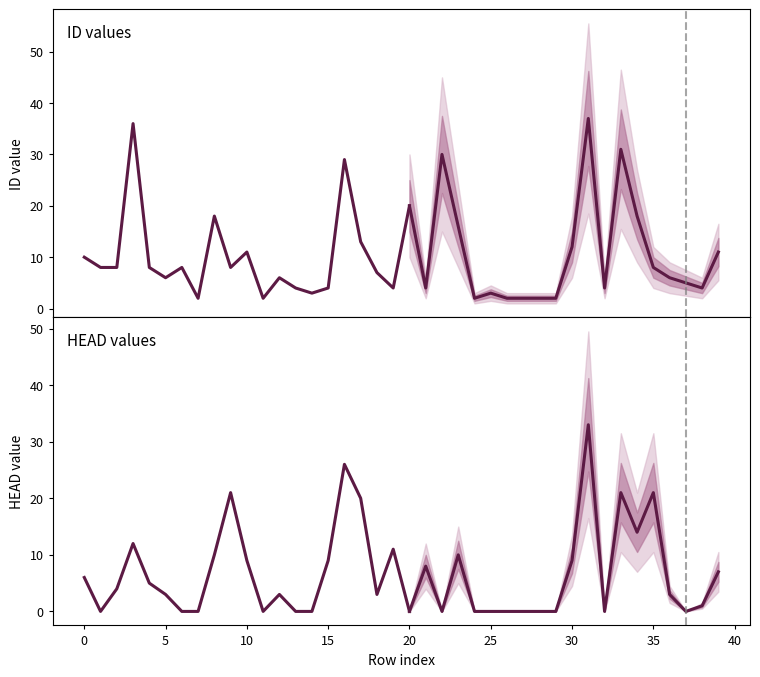

How many lines are shown in the chart?

2